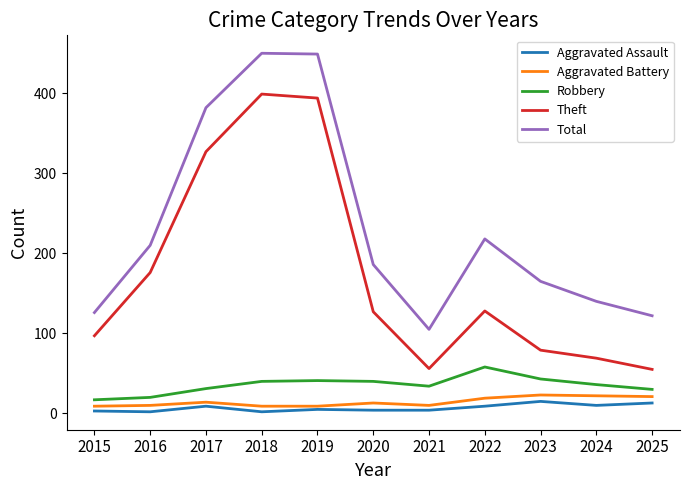

What is the highest value of the Robbery series?

58